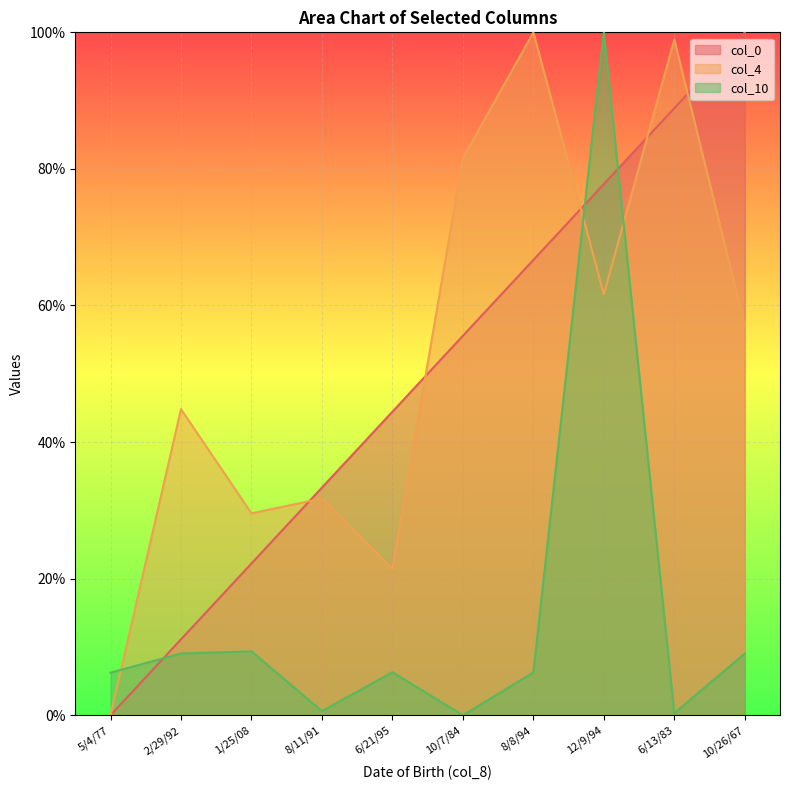

At which category does col_4 reach its first local peak?

2/29/92